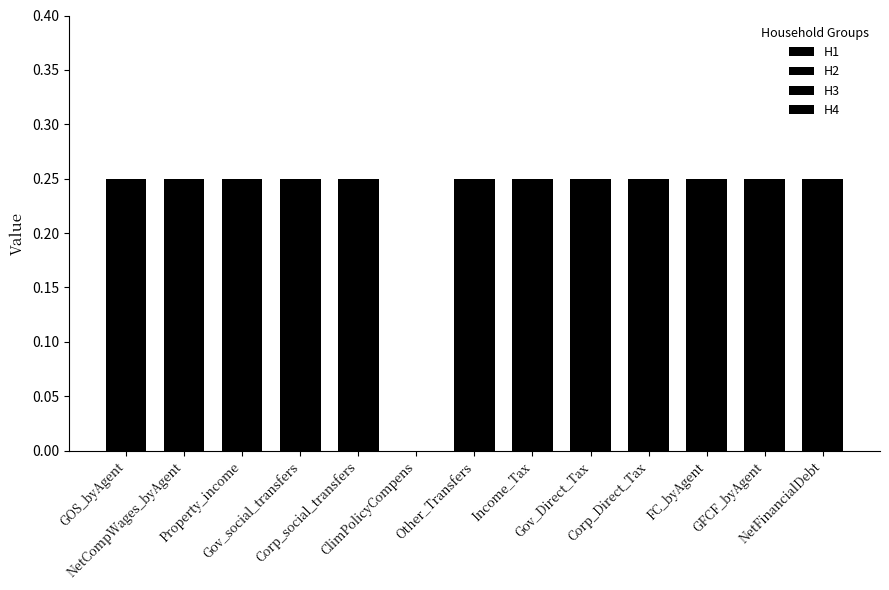

Which series has the largest total across all categories?

H1